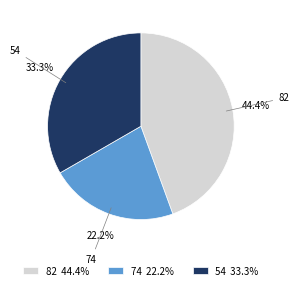

To the nearest percent, what percentage of the pie is 74?

22%